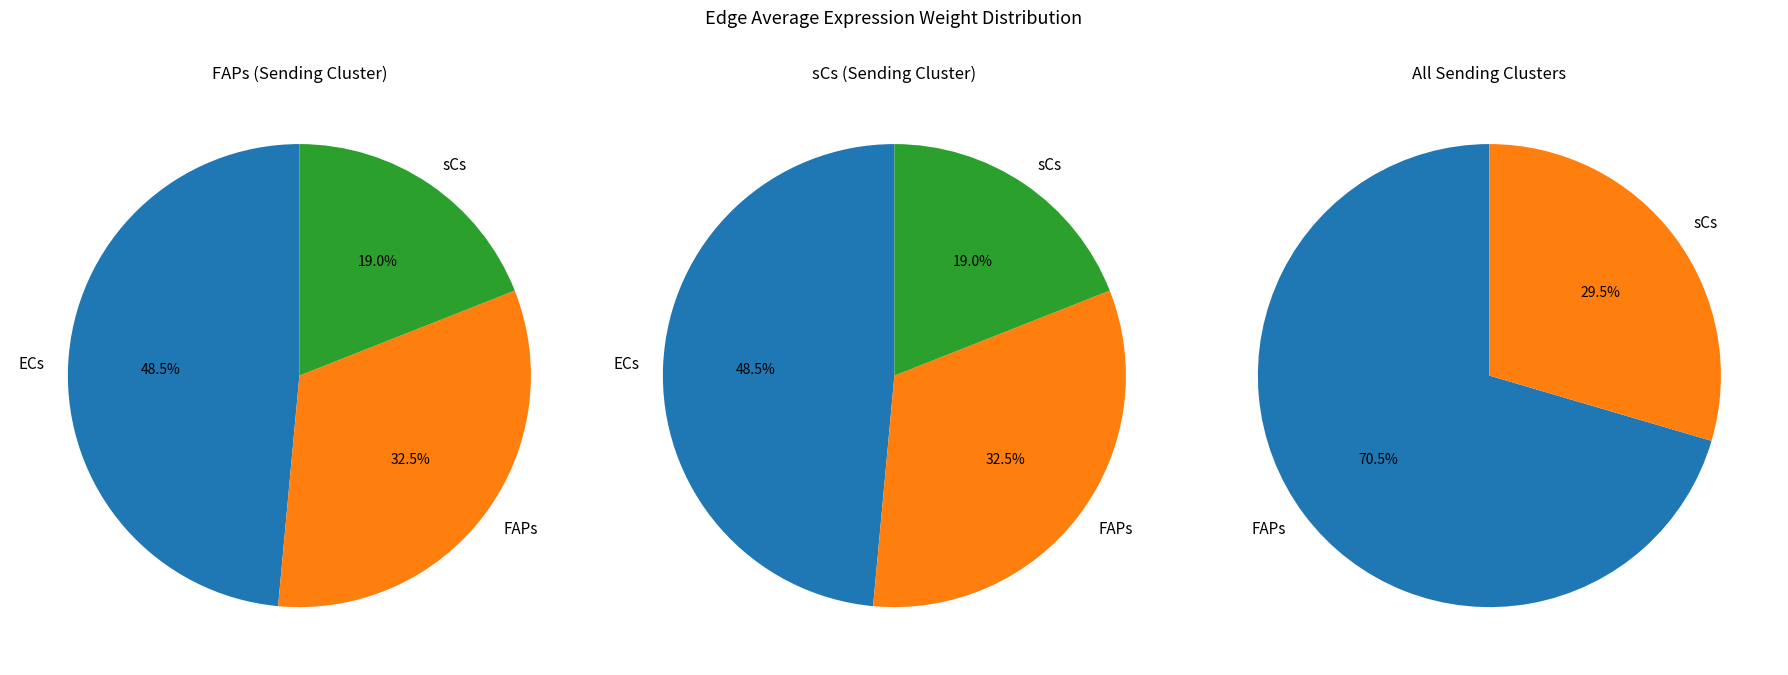

Rank the categories by FAPs value from highest to lowest.

ECs, FAPs, sCs